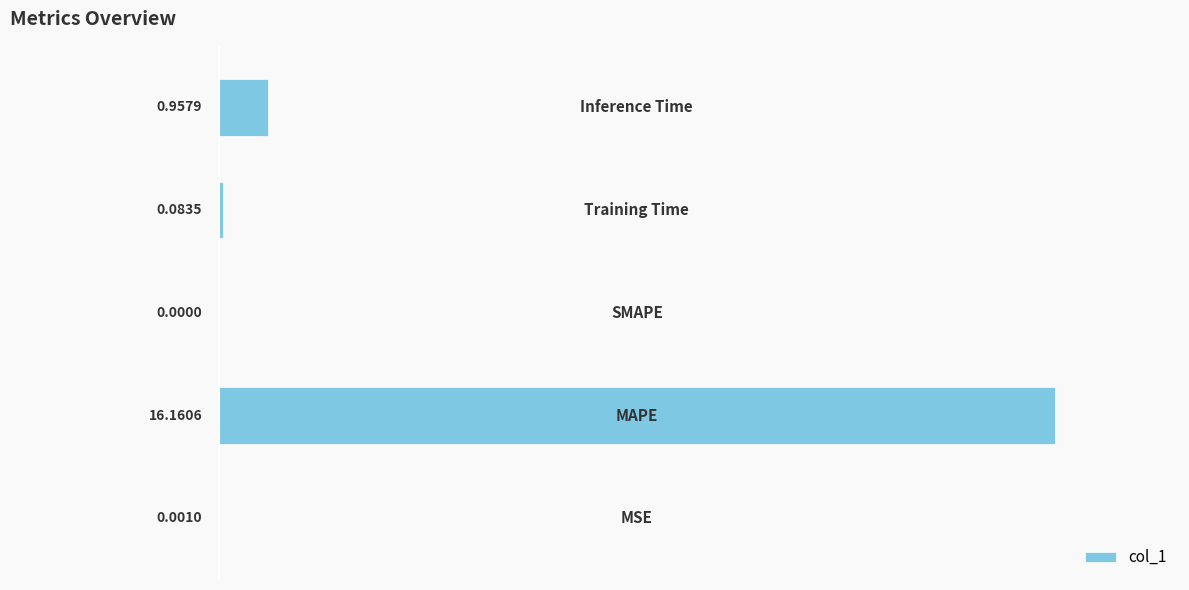

What is the sum of all values?

17.2